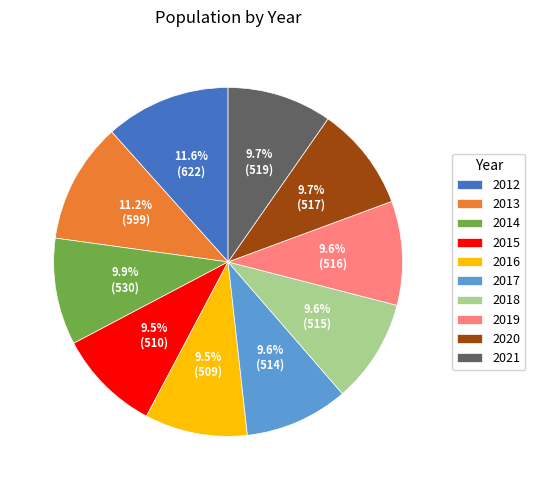

Is it true that 2012 is 12% of the pie?

True